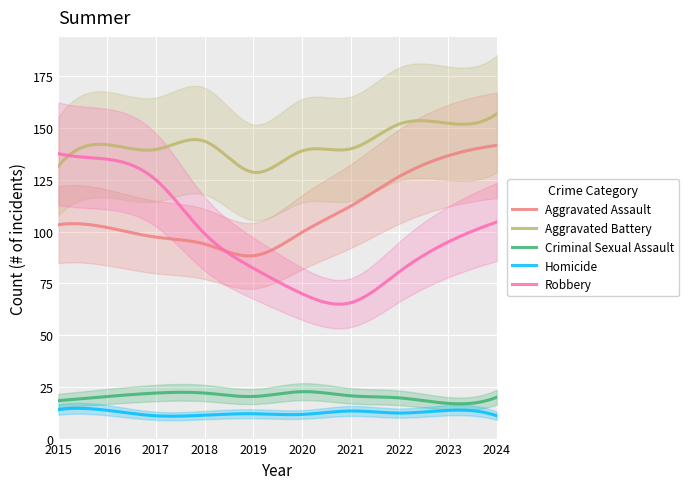

What is the lowest value of the Aggravated Battery series?

128.6